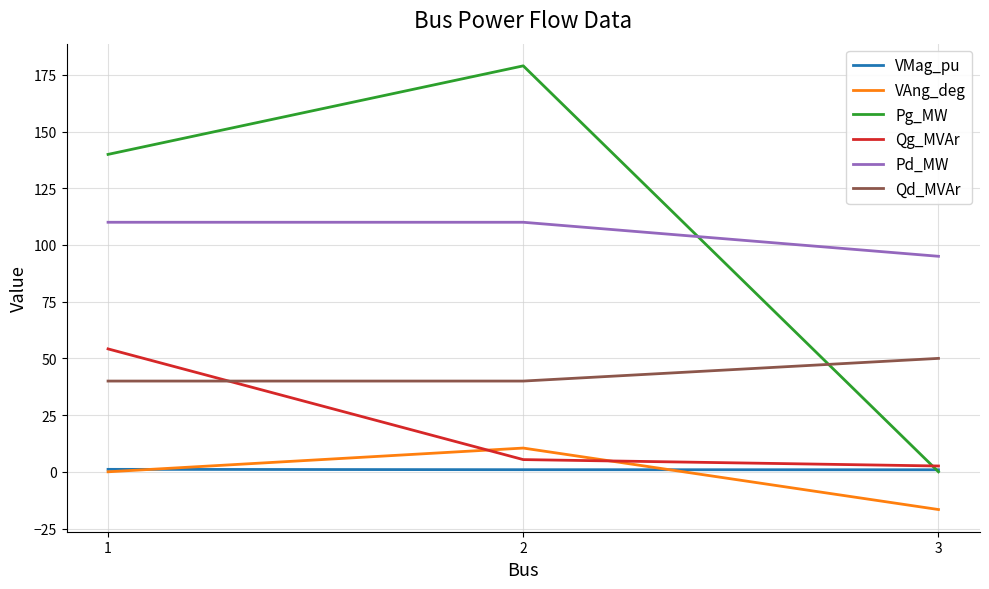

Is the value of Pg_MW at 2 greater than the value of VAng_deg at 3?

Yes